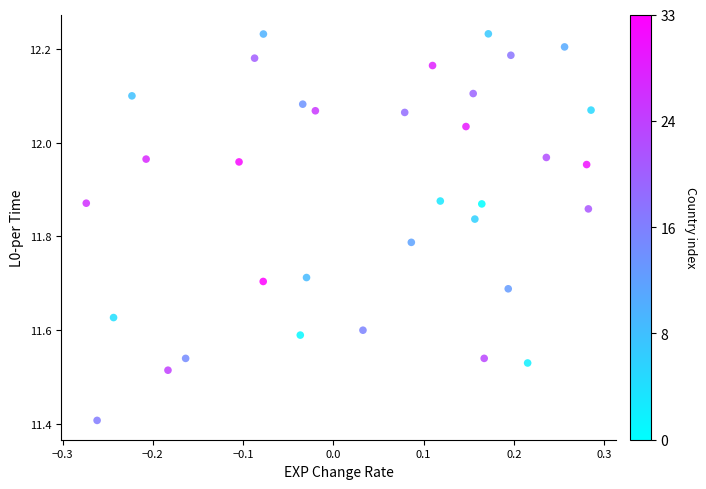

What is the range of X values (max minus min)?

0.6